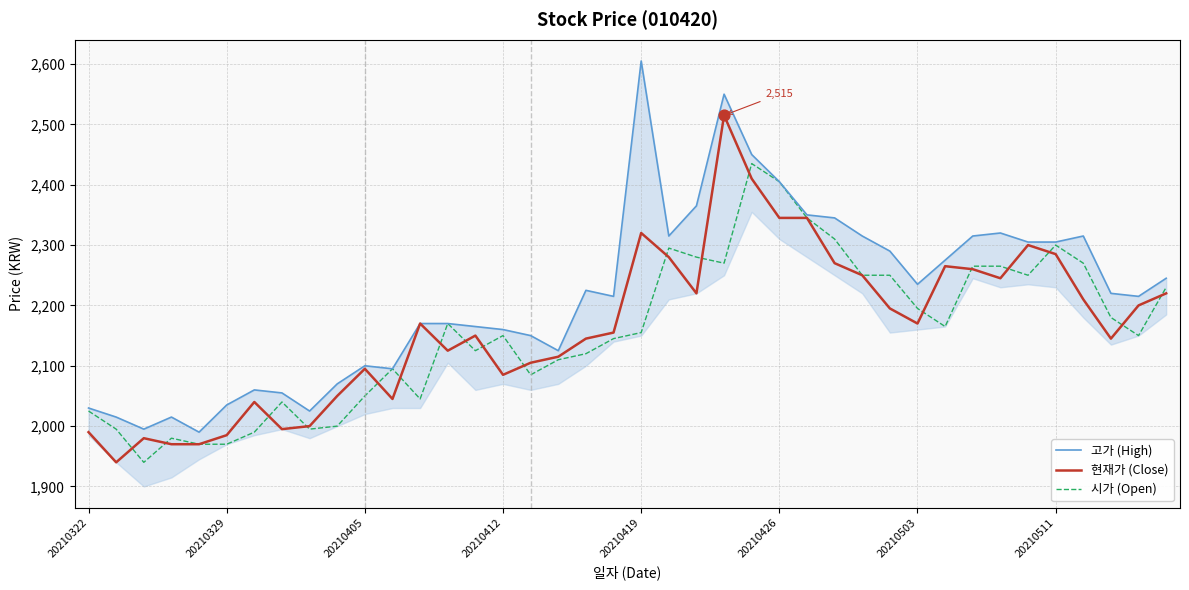

At how many categories does at least one series exceed 2213?

22